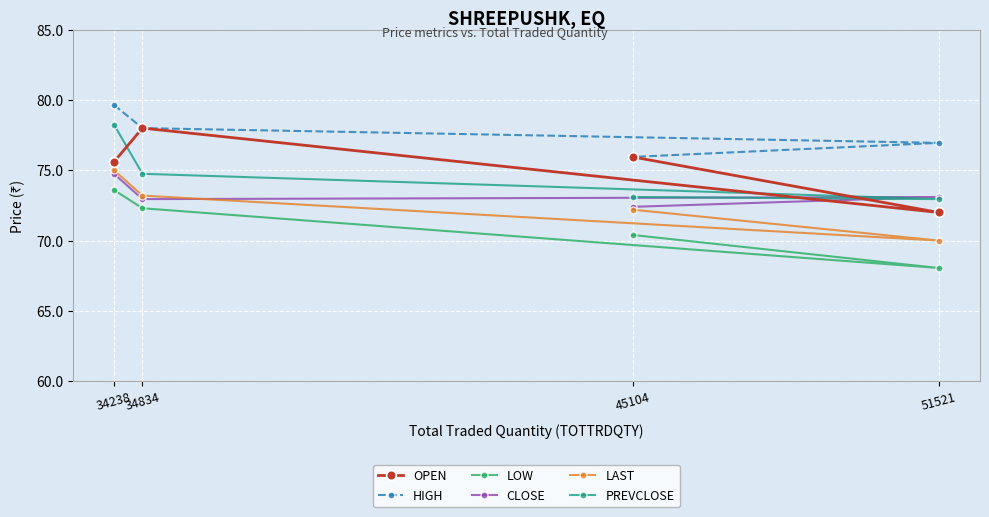

The CLOSE series shows 73.0 at 34834. True or false?

True